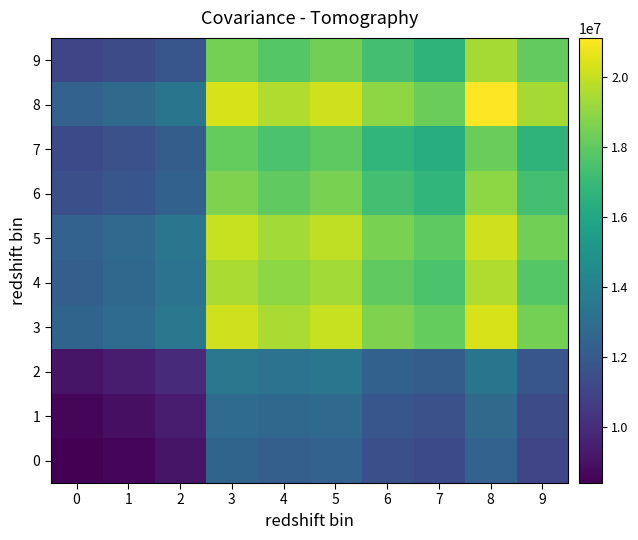

Rank the series at 7 from highest to lowest value.

8, 3, 5, 4, 6, 9, 7, 2, 1, 0